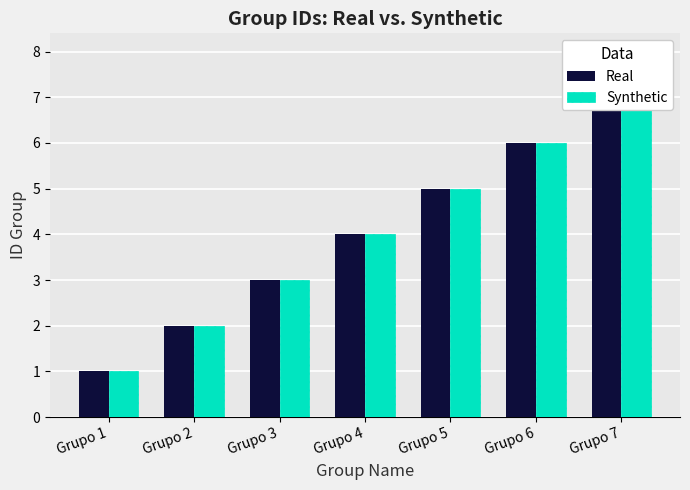

What is the sum of all Real values?

28